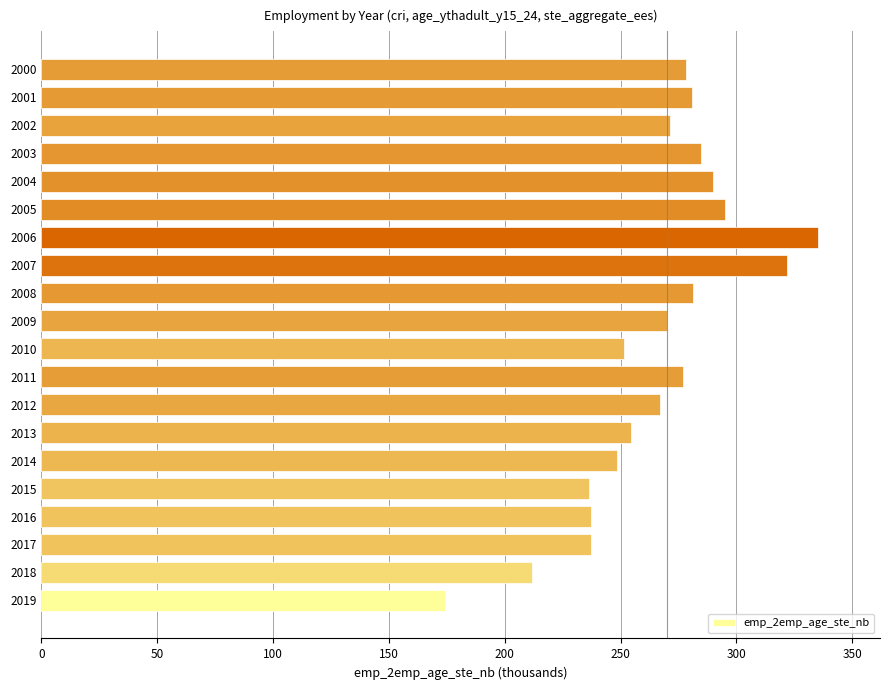

What is the sum of the values at 2002 and 2017?

508.6